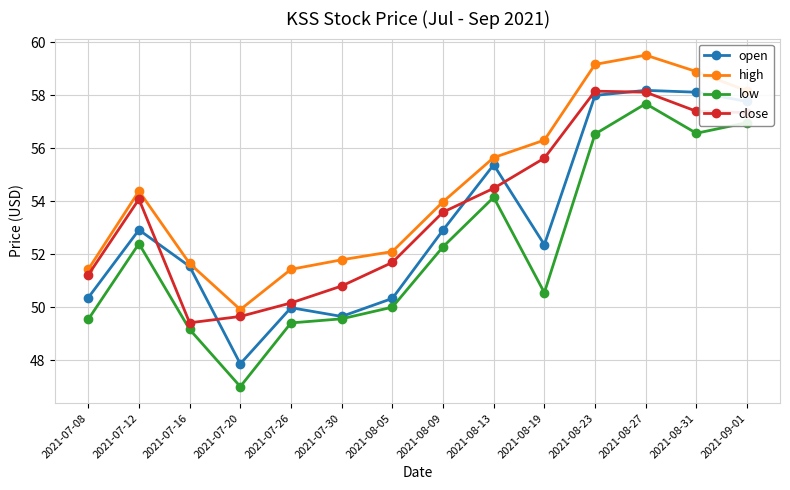

What is the average value of the close series?

53.7